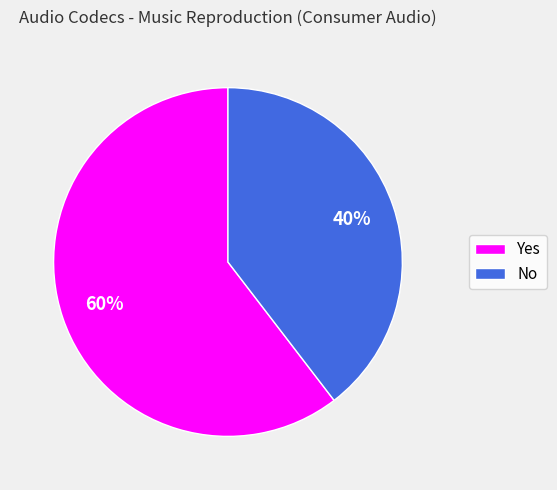

Does No account for over 50% of the chart?

No